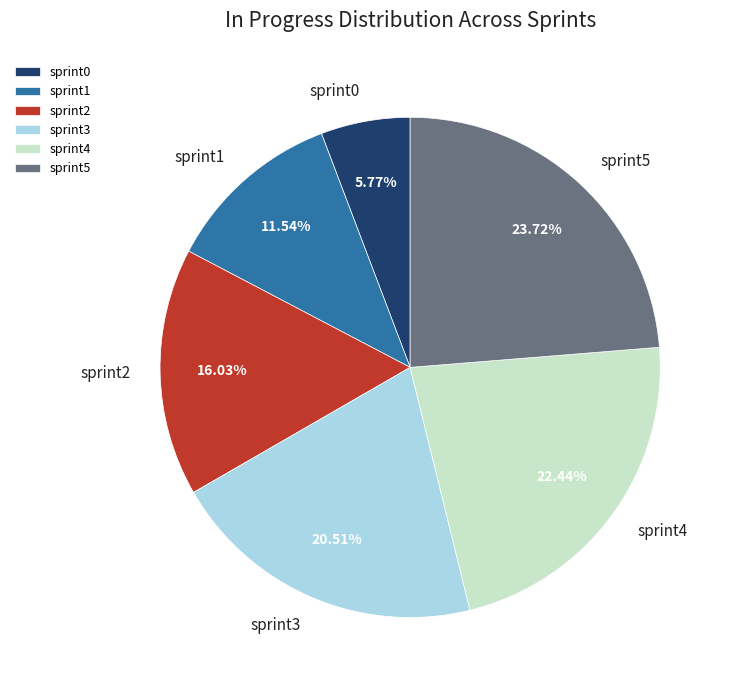

To the nearest percent, what portion does sprint1 represent?

12%